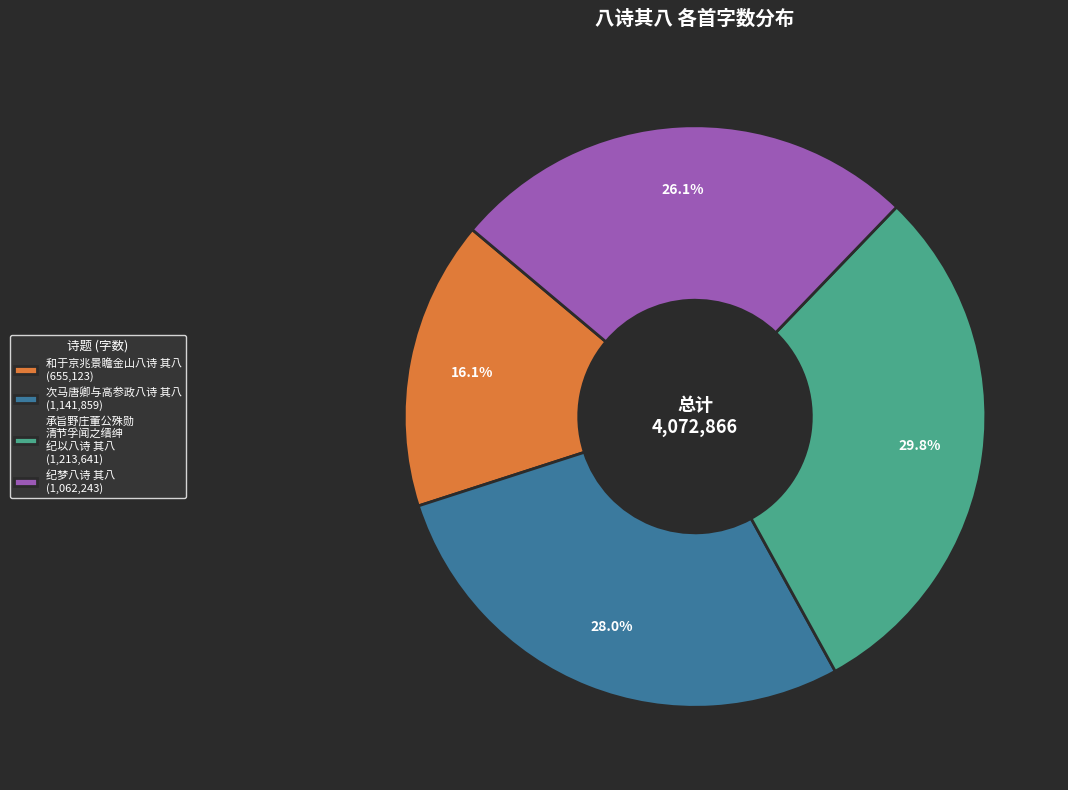

Rank the categories by value from lowest to highest.

和于京兆景瞻金山八诗 其八 (655,123), 纪梦八诗 其八 (1,062,243), 次马唐卿与高参政八诗 其八 (1,141,859), 承旨野庄董公殊勋 清节孚闻之缙绅 纪以八诗 其八 (1,213,641)